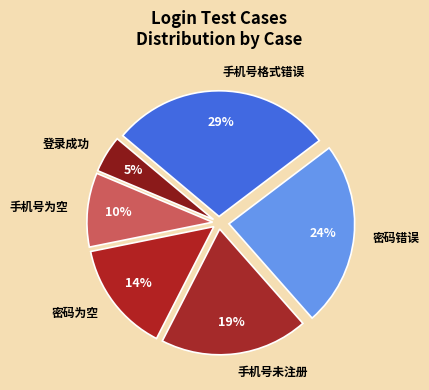

How many slices are in this pie chart?

6